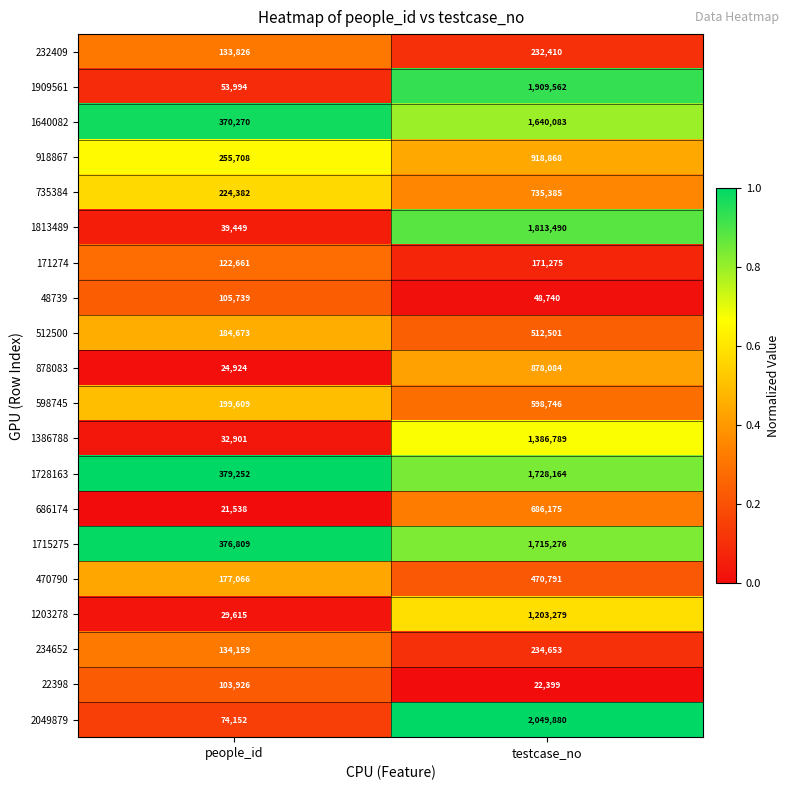

How many series are shown in this chart?

20